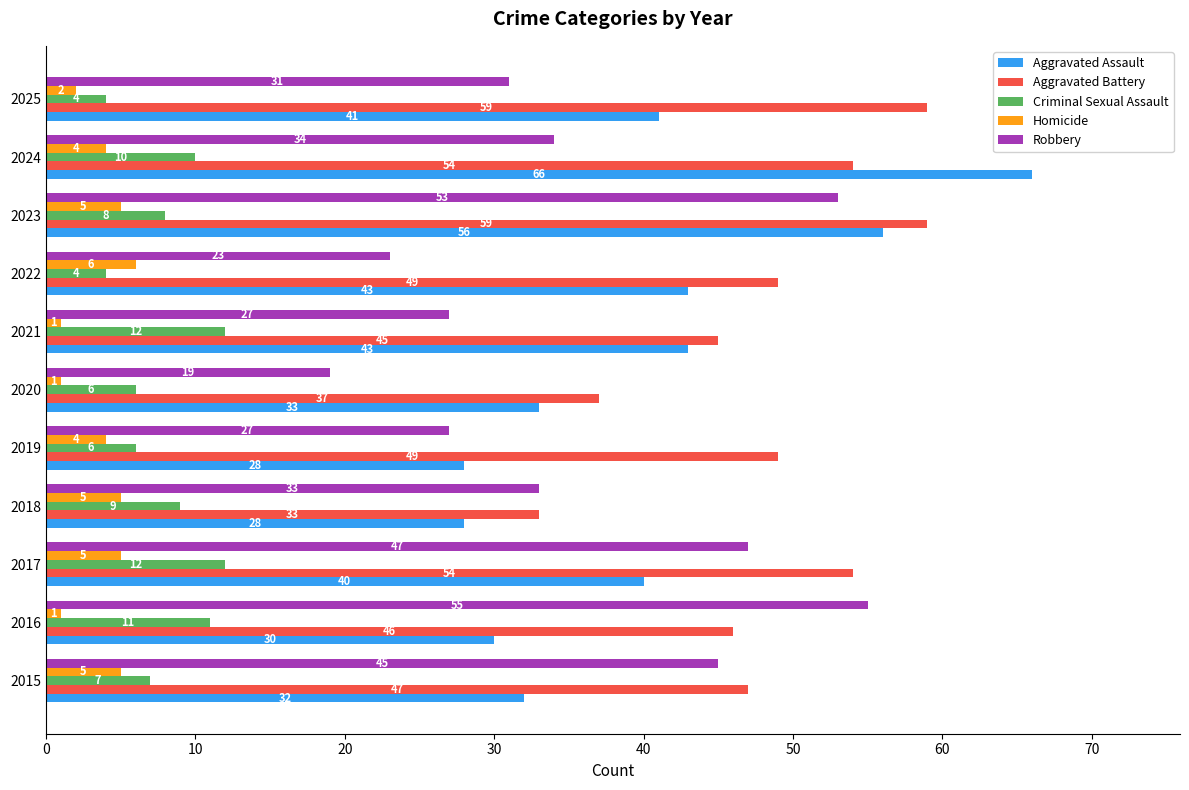

What is the spread (max minus min) of values at 2025?

57